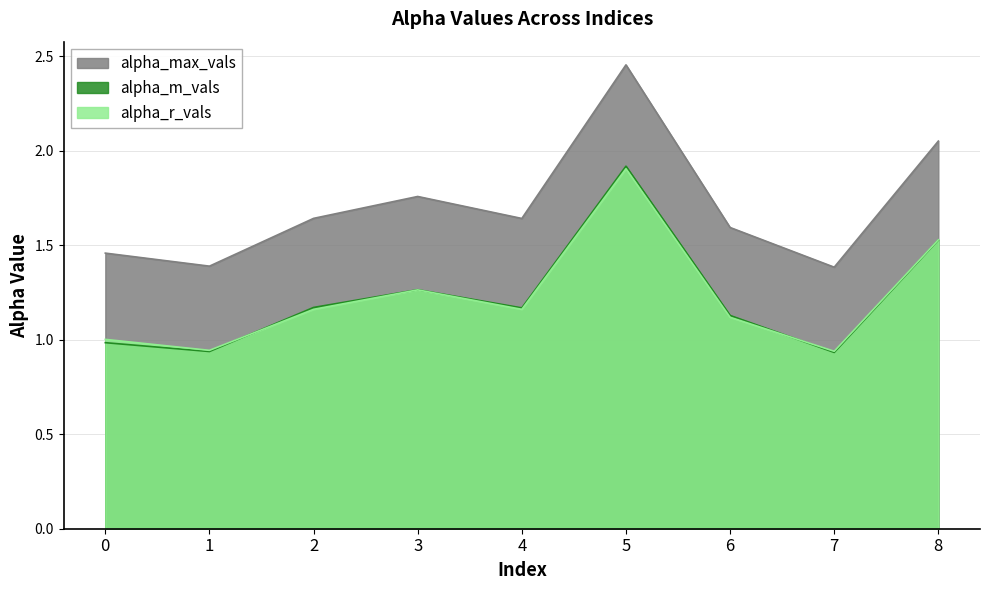

List the labels in order of alpha_max_vals value, largest first.

5, 8, 3, 2, 4, 6, 0, 1, 7